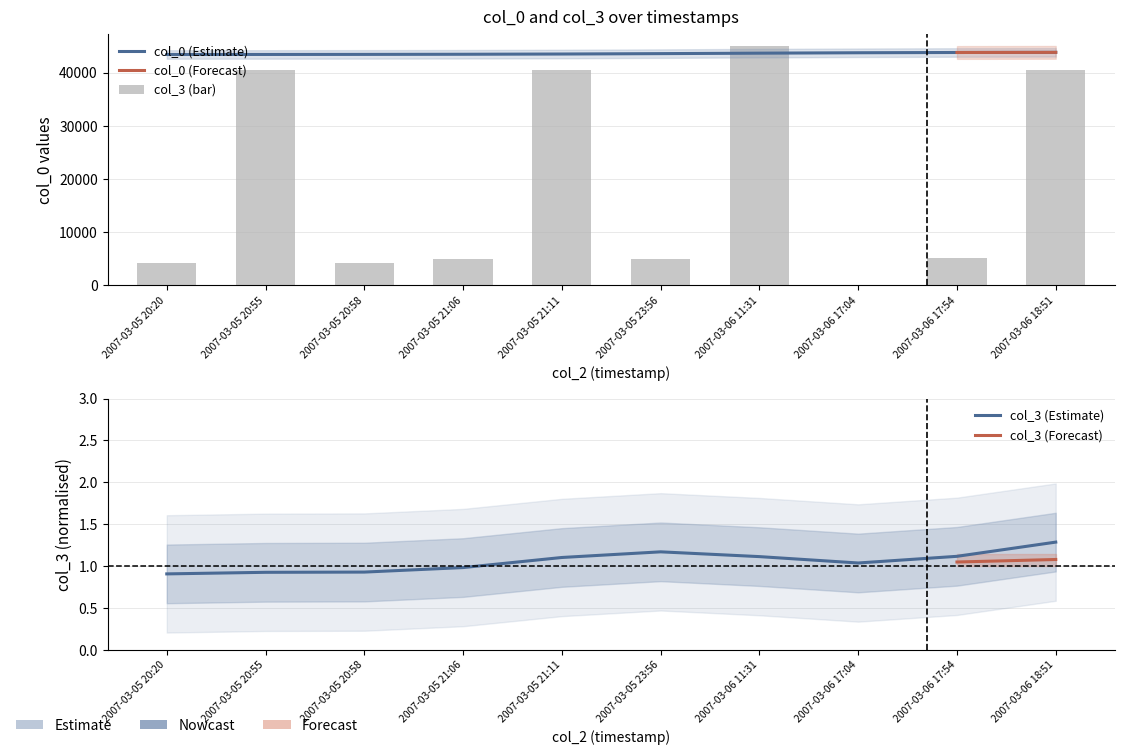

Which series has the largest total across all categories?

col_0